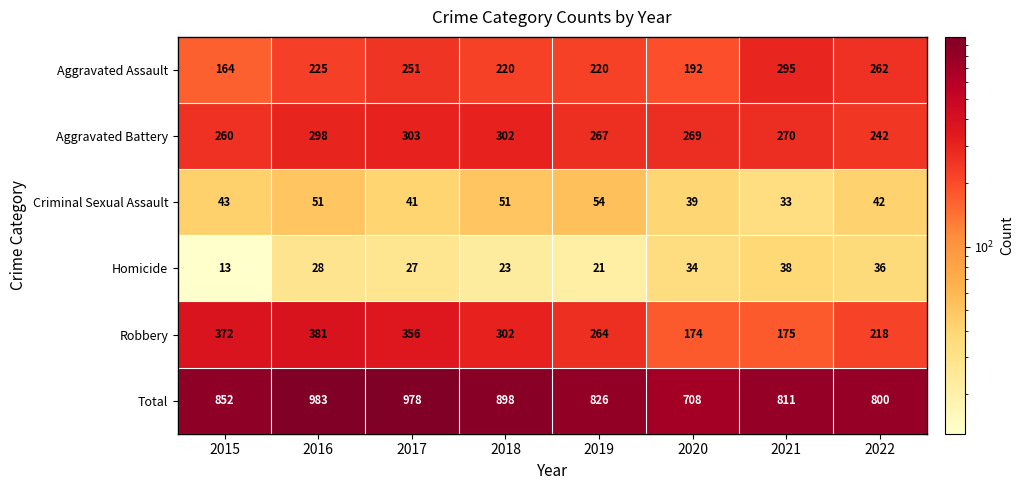

At which category is the sum across all series the highest?

2016